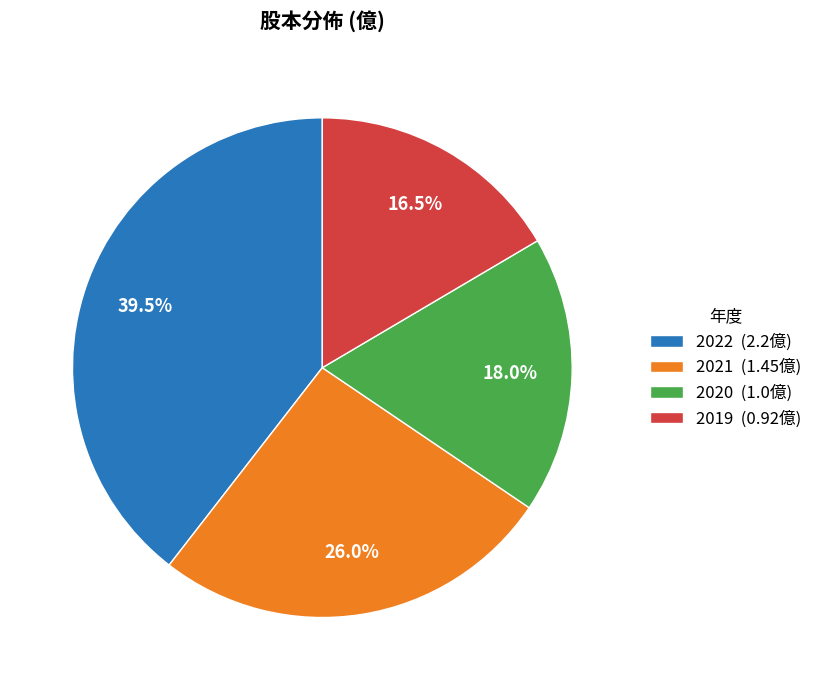

To the nearest percent, what is the difference between the largest and smallest slice percentages?

23%